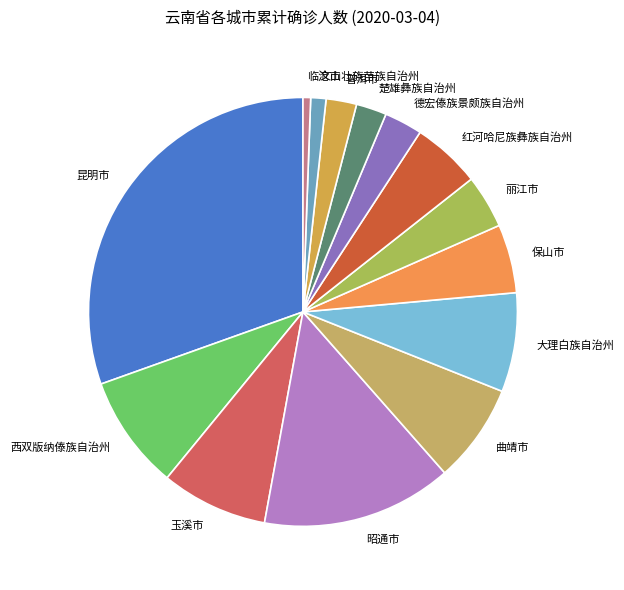

How many slices are in this pie chart?

14